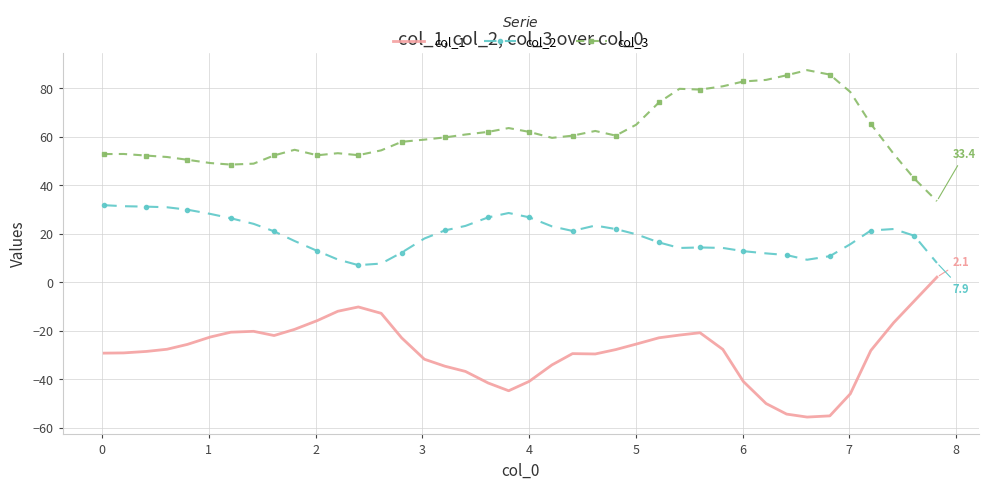

Which series has the largest total across all categories?

col_3